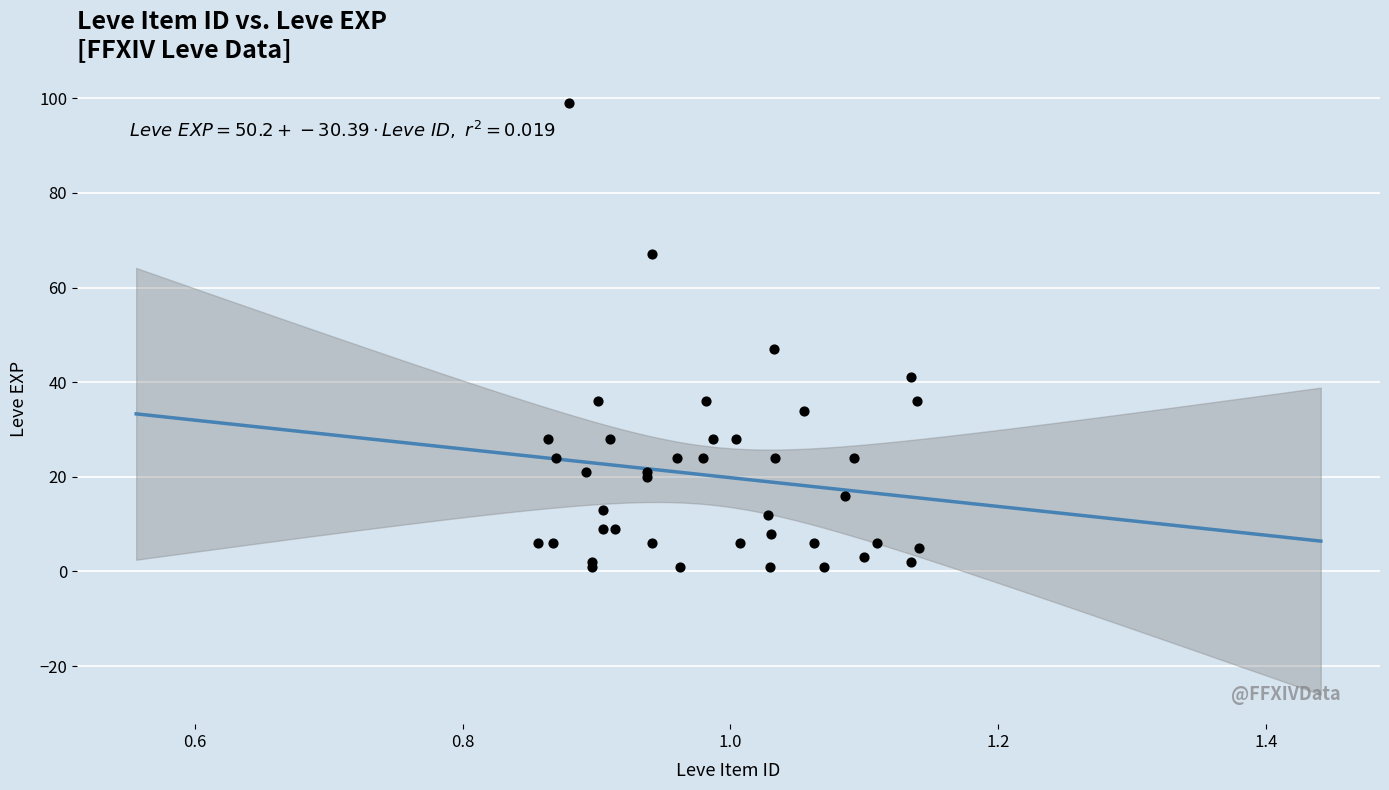

What Y value in the scatter plot is closest to 50?

47